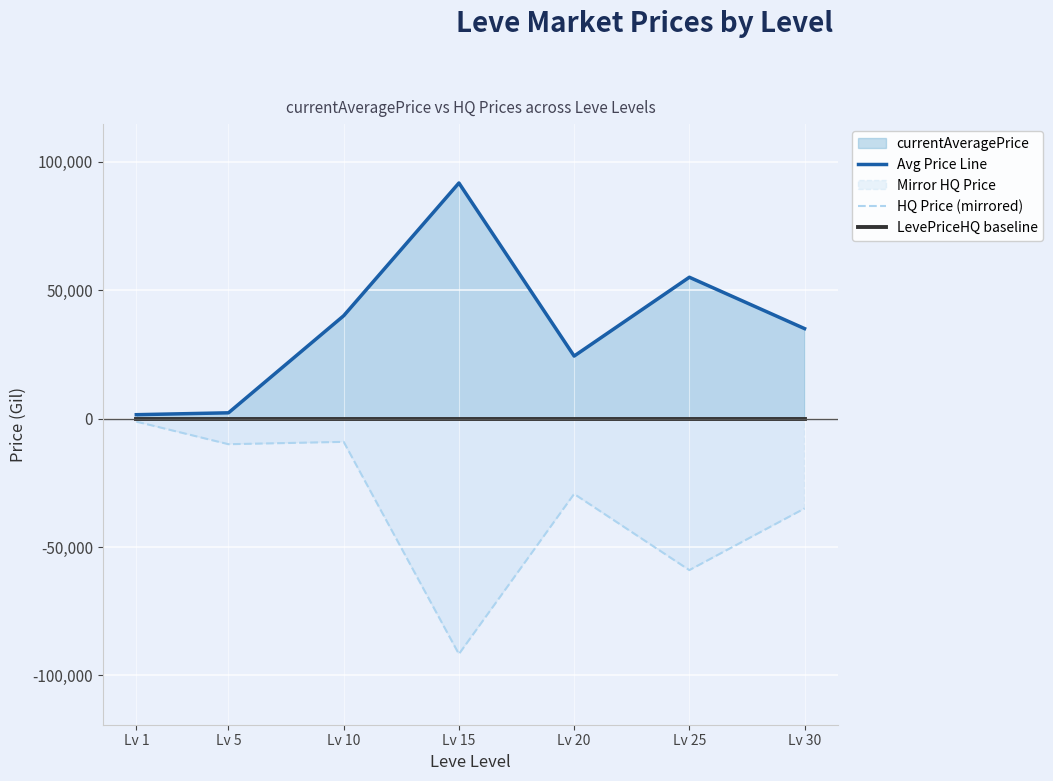

How many interior local peaks does the HQ Price (mirrored) series have?

2